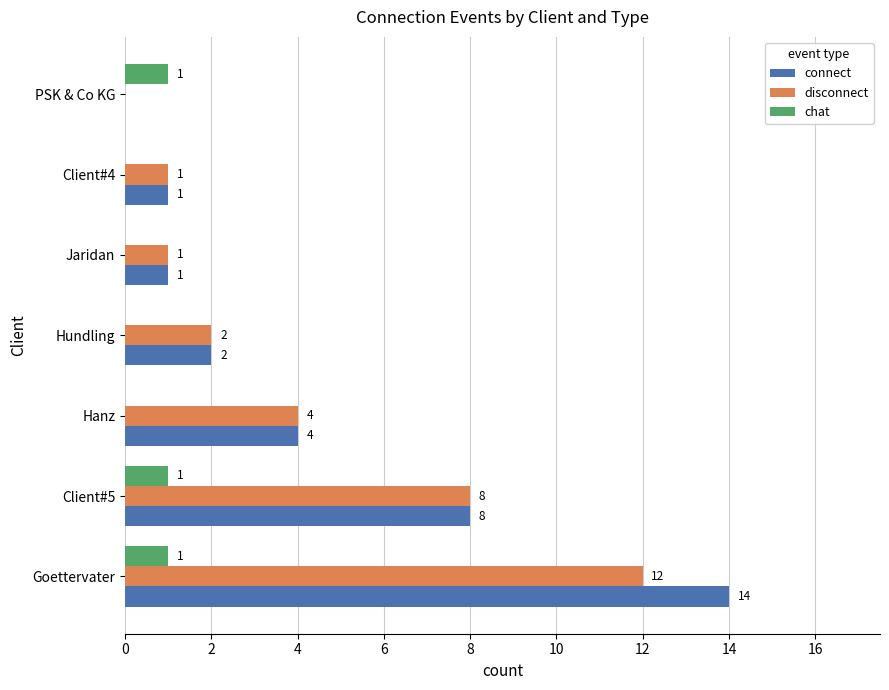

What is the sum of the disconnect values at PSK & Co KG and Client#5?

8